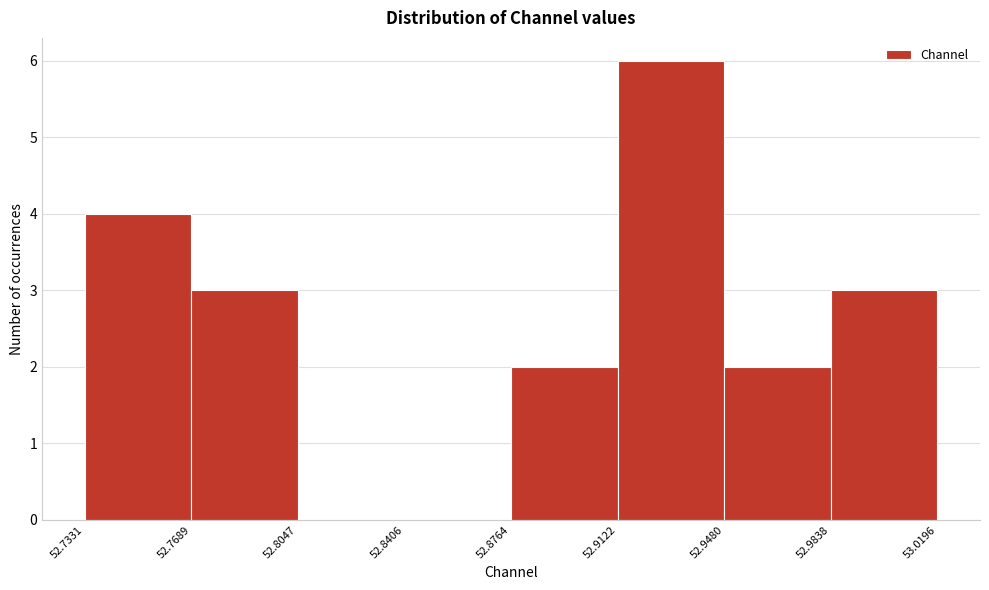

Reading left to right, list every bar in this chart as the range it spans on the x-axis followed by its height. The values are not printed on the chart, so give them approximately, as read against the axis.

52.7331 to 52.7689: 4
52.7689 to 52.8047: 3
52.8047 to 52.8406: 0
52.8406 to 52.8764: 0
52.8764 to 52.9122: 2
52.9122 to 52.9480: 6
52.9480 to 52.9838: 2
52.9838 to 53.0196: 3